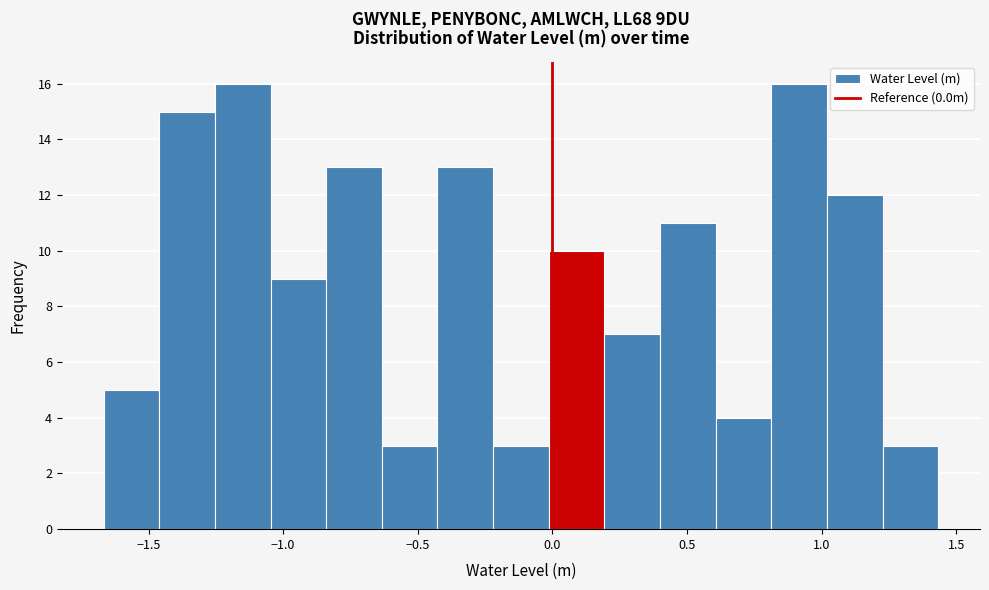

What is the height of the bar covering 0.00 to 0.20 on the x-axis? Neither the bar edges nor the heights are printed on the chart, so give them approximately, as read against the axes.

10